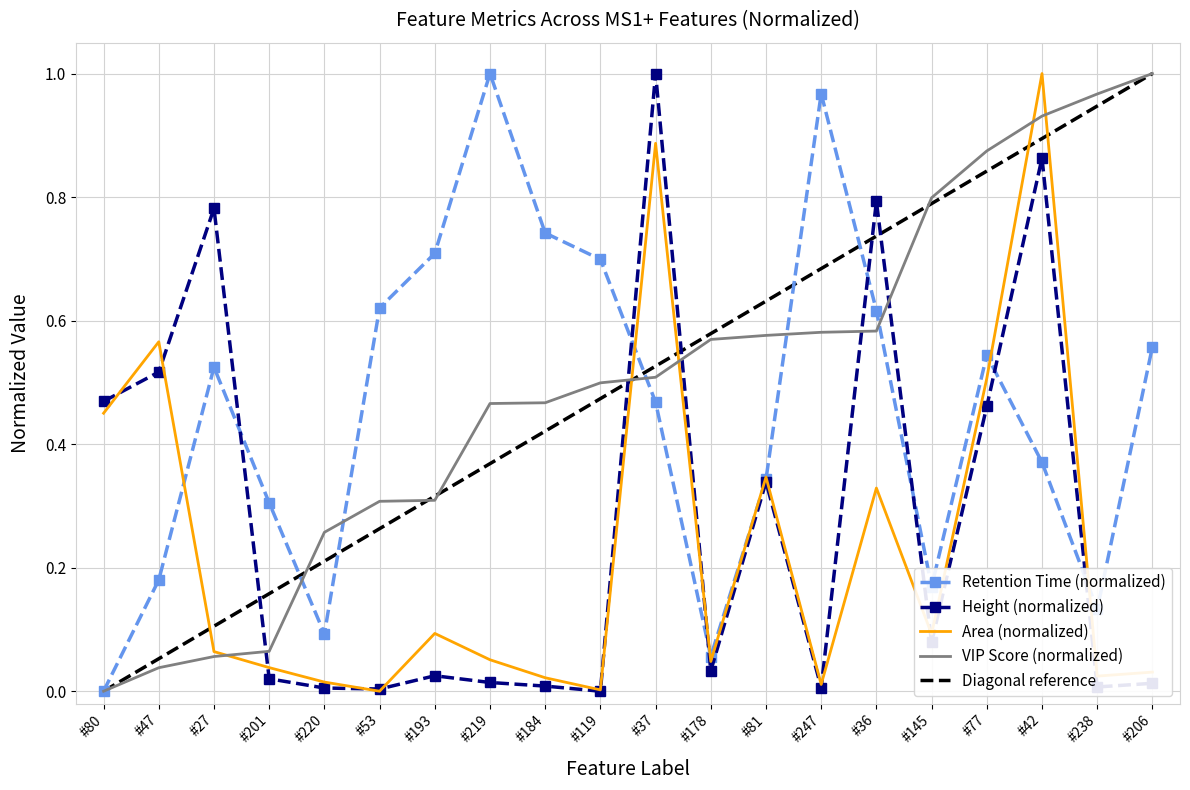

How many intersections are there between area and retention_time?

7